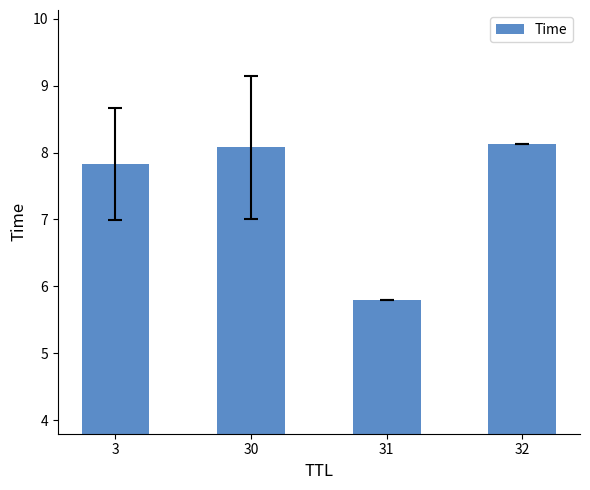

Is it true that the value at 30 is 12.1?

False